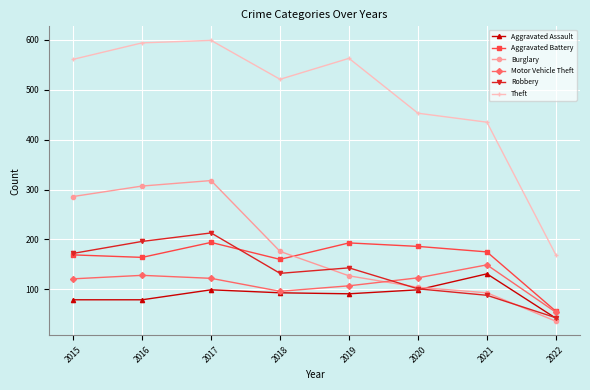

Which series has the widest spread of values?

Theft